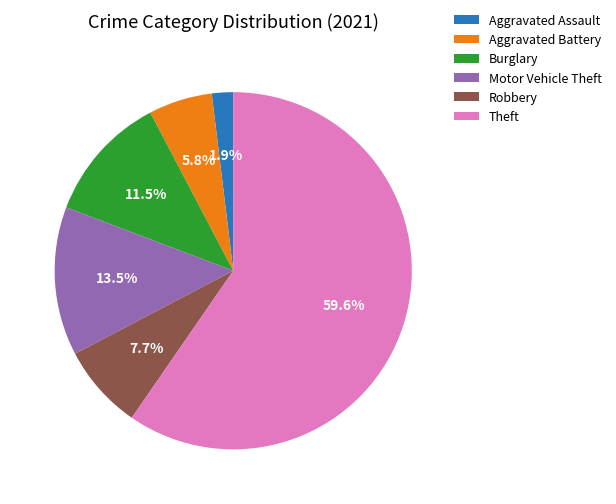

To the nearest percent, what is the difference between the Aggravated Battery and Motor Vehicle Theft slice percentages?

8%